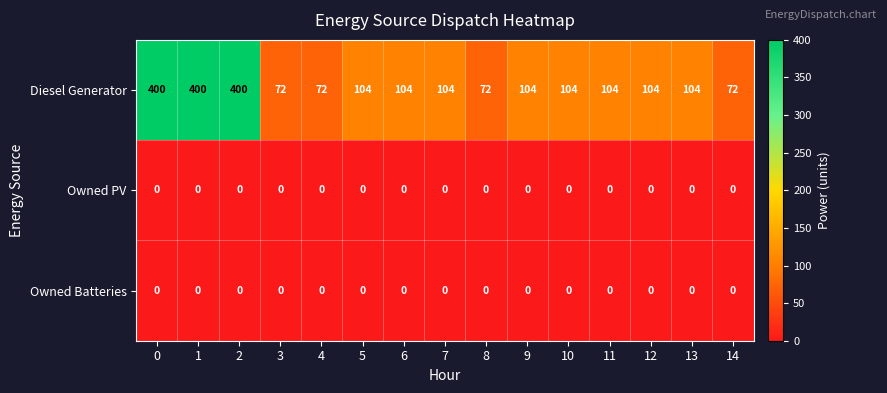

What is the spread (max minus min) of values at 12?

104